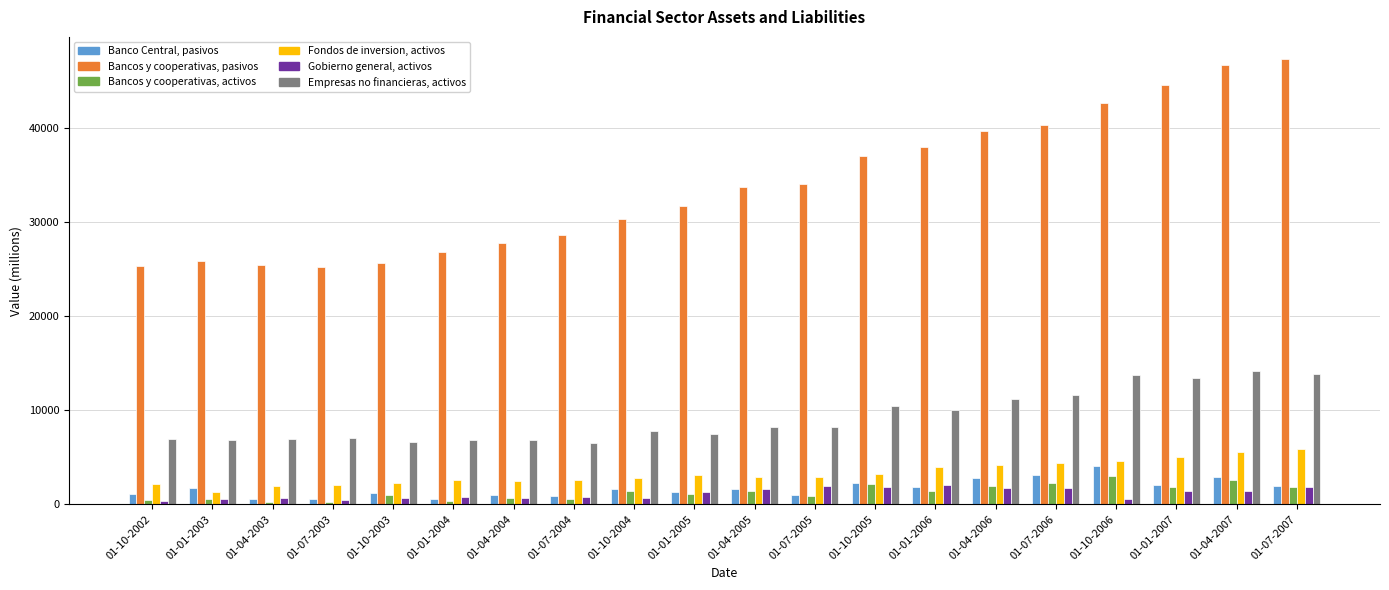

The value of Gobierno general, activos at 01-01-2005 is 1268. True or false?

True